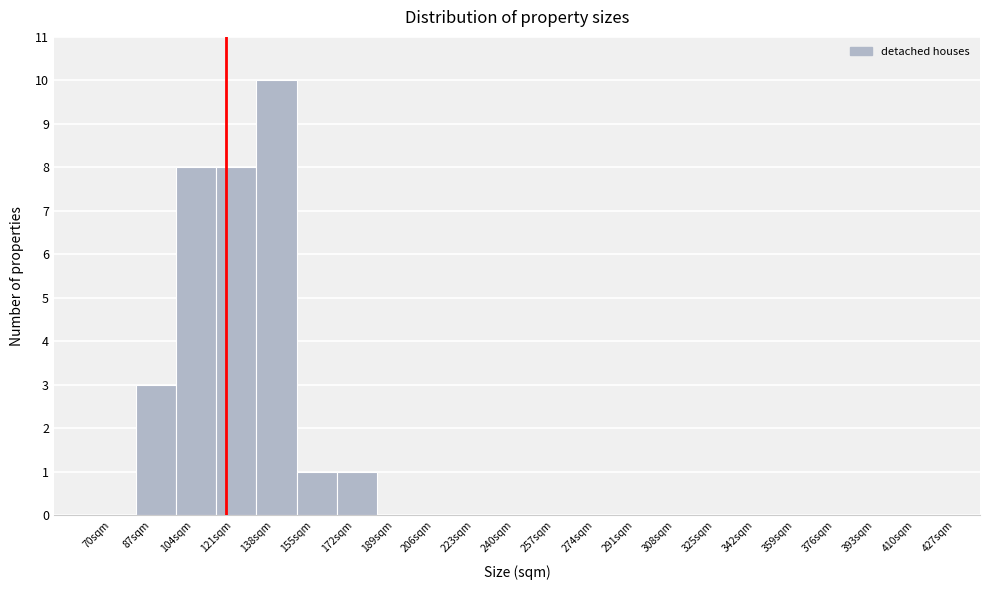

Reading left to right, list every bar in this chart as the range it spans on the x-axis followed by its height. Neither the bar edges nor the heights are printed on the chart, so give them approximately, as read against the axes.

70 to 87: 0
87 to 104: 3
104 to 121: 8
121 to 138: 8
138 to 155: 10
155 to 172: 1
172 to 189: 1
189 to 206: 0
206 to 223: 0
223 to 240: 0
240 to 257: 0
257 to 274: 0
274 to 291: 0
291 to 308: 0
308 to 325: 0
325 to 342: 0
342 to 359: 0
359 to 376: 0
376 to 393: 0
393 to 410: 0
410 to 427: 0